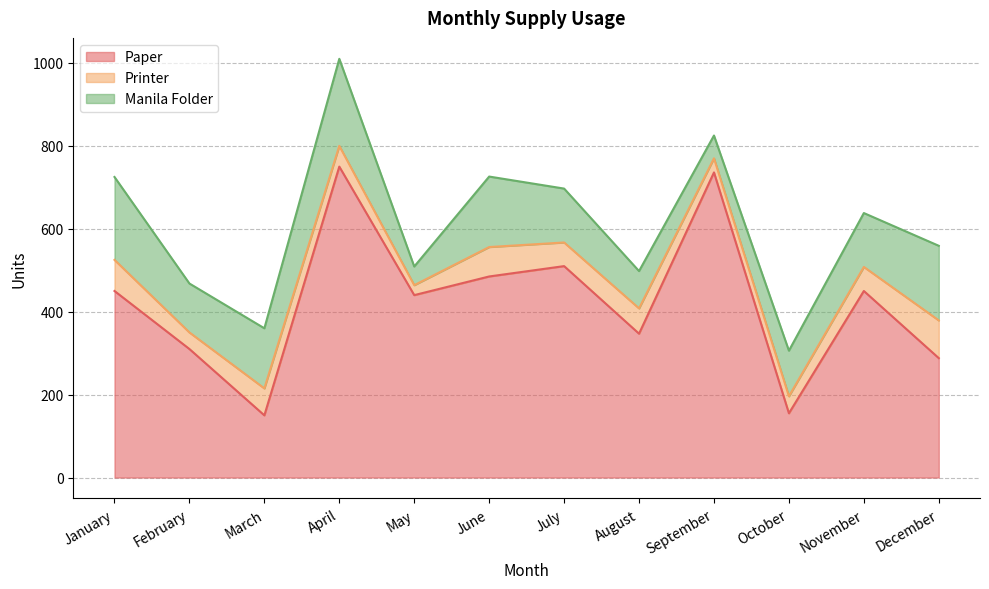

How many data points does each series have?

12